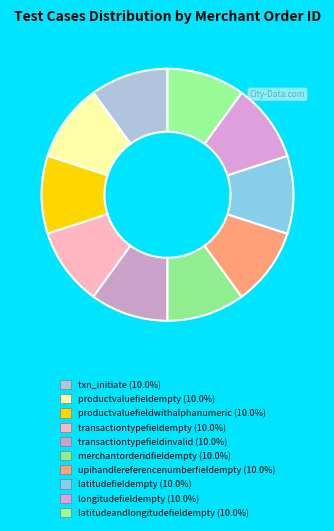

How many segments does this pie chart have?

10